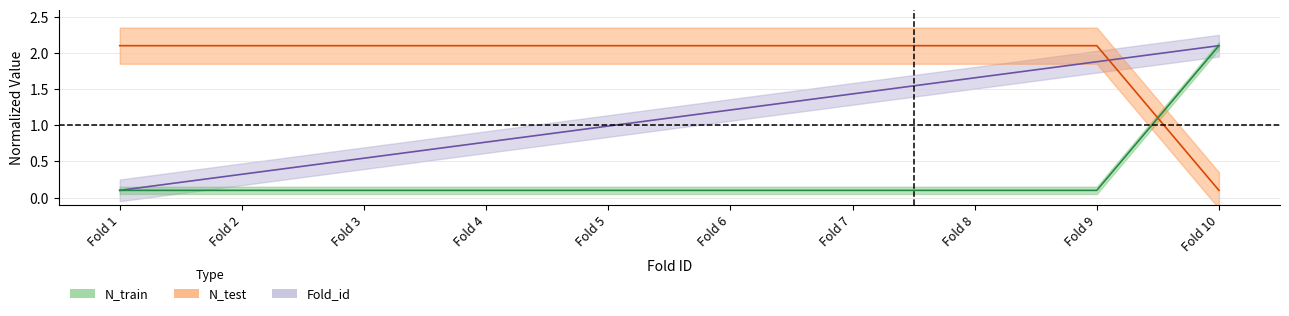

What are all the series names shown in the legend?

Fold_id, N_train, N_test